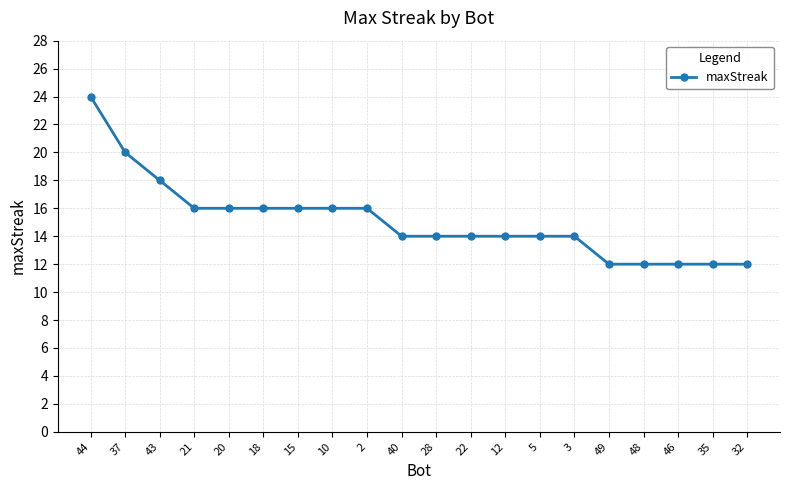

What is the minimum value shown in the chart?

12